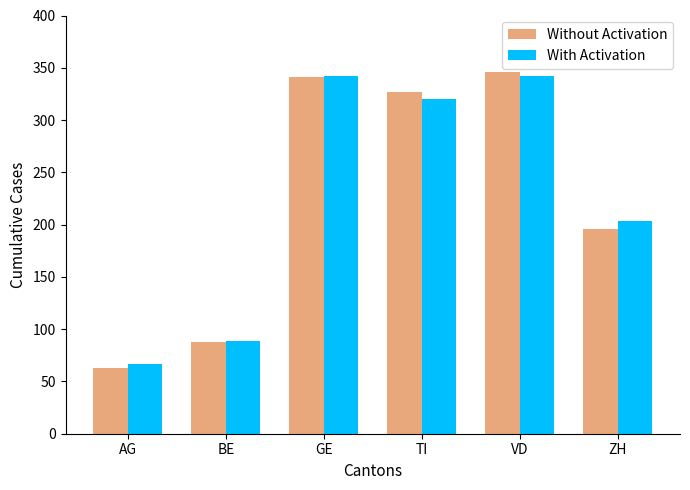

What is the difference between the highest and lowest values at BE?

1